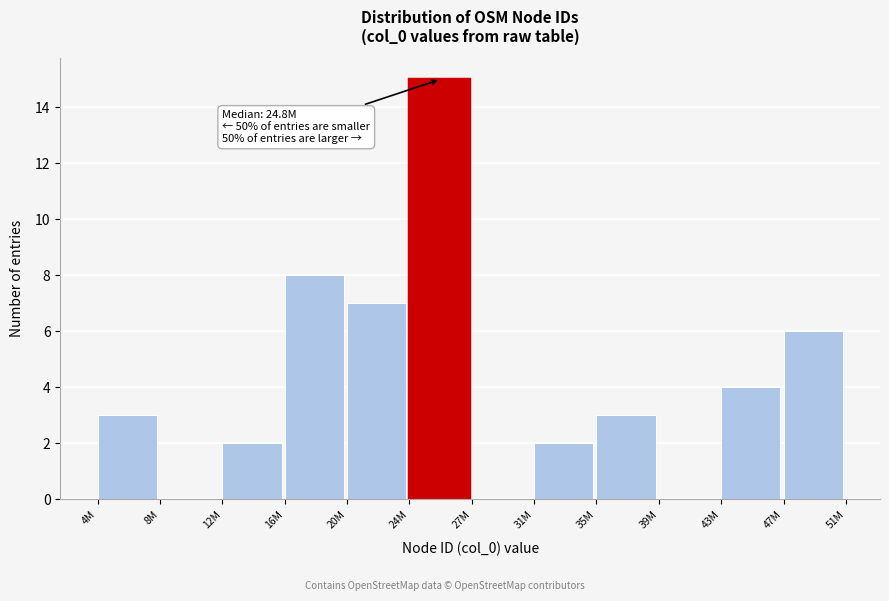

Reading left to right, extract all data points from this chart.

4M=3	8M=0	12M=2	16M=8	20M=7	24M=15	27M=0	31M=2	35M=3	39M=0	43M=4	47M=6